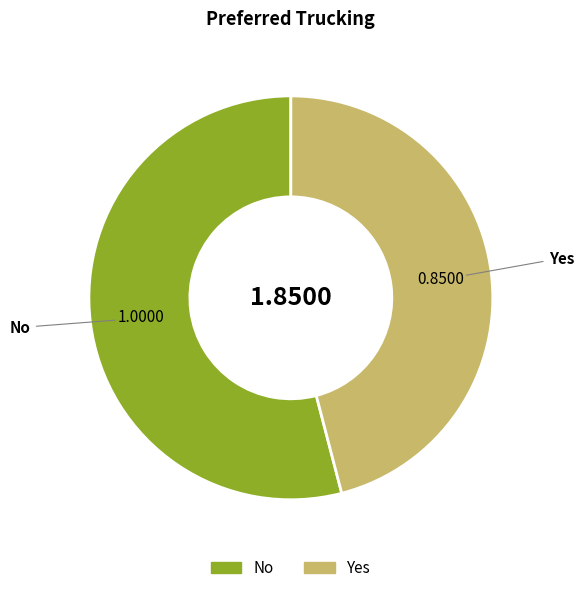

Between Yes and No, which is larger?

No